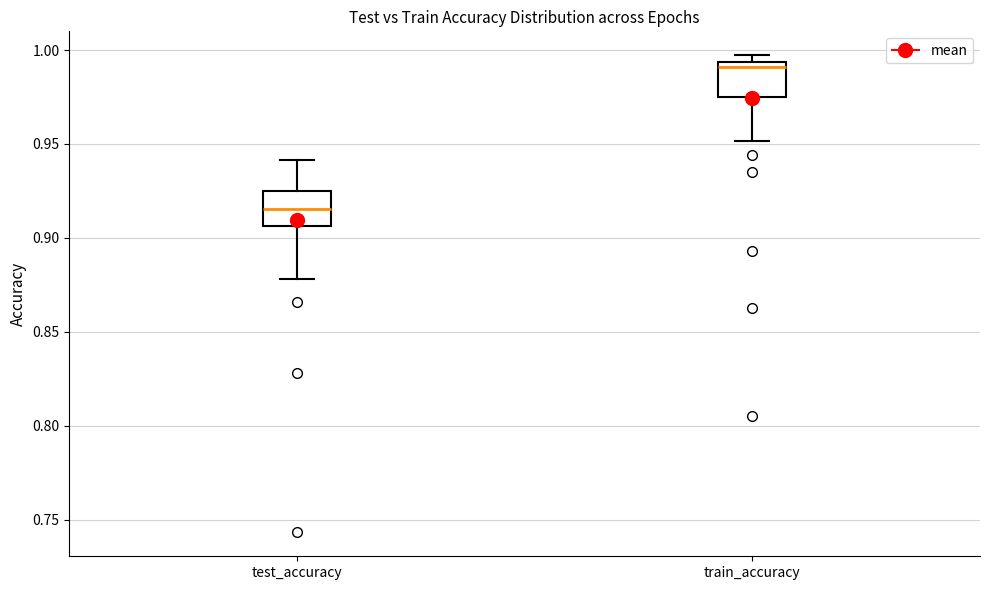

Which box has the highest median line?

train_accuracy